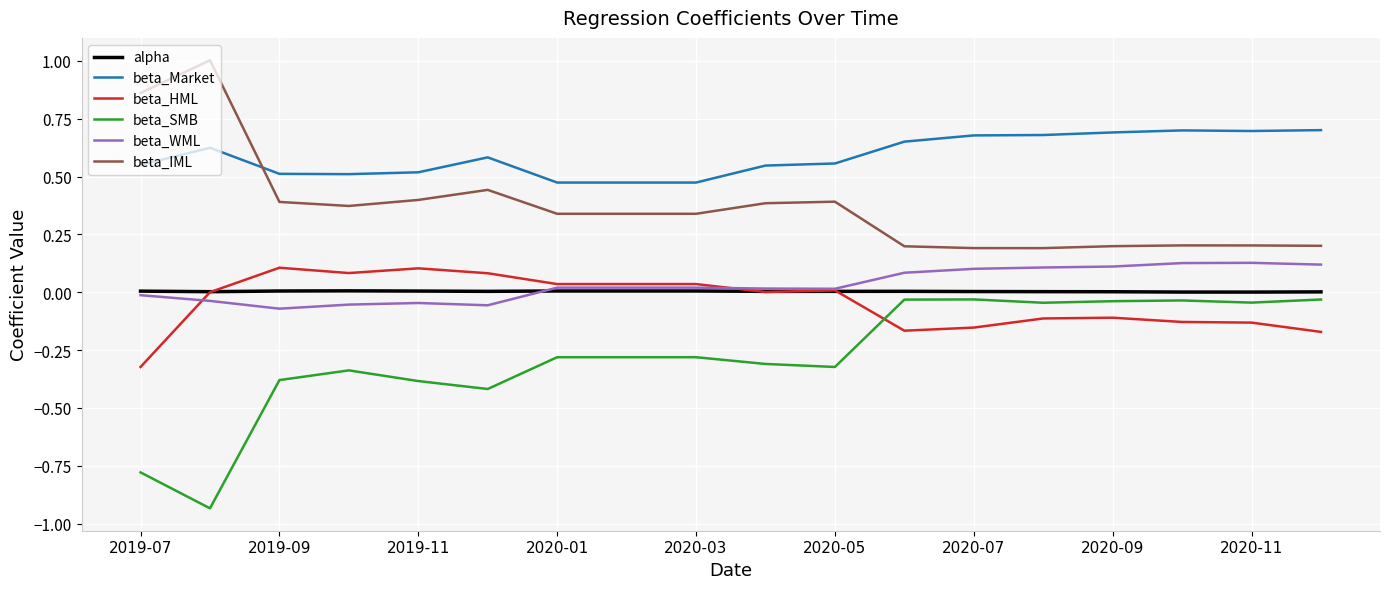

What is the greatest value displayed?

1.0